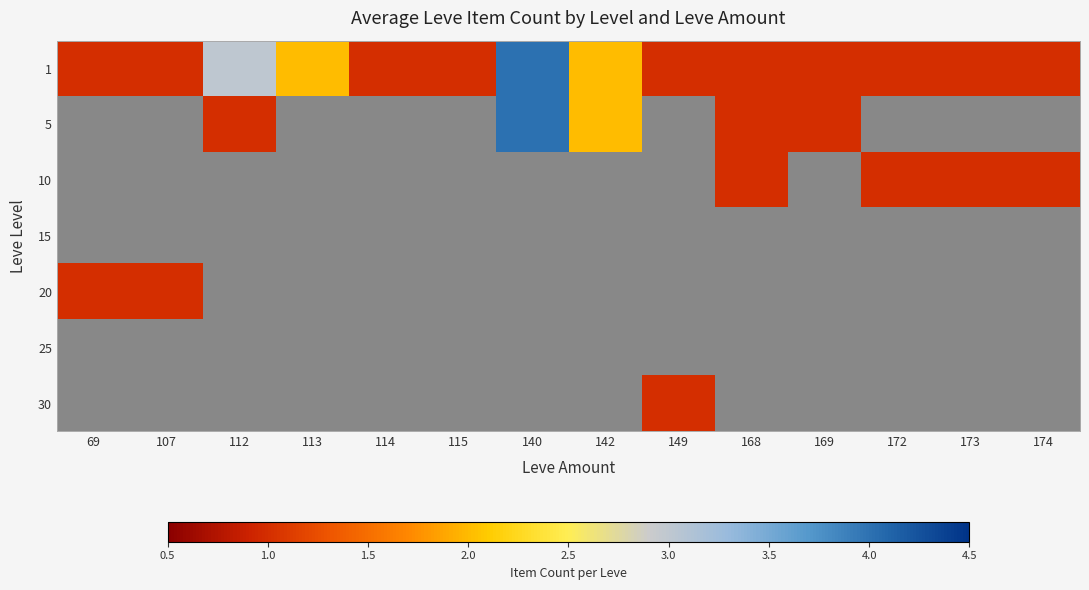

Reading left to right, what are all the values shown in this chart?

1: 69=1	107=1	112=3	113=2	114=1	115=1	140=4	142=2	149=1	168=1	169=1	172=1	173=1	174=1
5: 69=0	107=0	112=1	113=0	114=0	115=0	140=4	142=2	149=0	168=1	169=1	172=0	173=0	174=0
10: 69=0	107=0	112=0	113=0	114=0	115=0	140=0	142=0	149=0	168=1	169=0	172=1	173=1	174=1
15: 69=0	107=0	112=0	113=0	114=0	115=0	140=0	142=0	149=0	168=0	169=0	172=0	173=0	174=0
20: 69=1	107=1	112=0	113=0	114=0	115=0	140=0	142=0	149=0	168=0	169=0	172=0	173=0	174=0
25: 69=0	107=0	112=0	113=0	114=0	115=0	140=0	142=0	149=0	168=0	169=0	172=0	173=0	174=0
30: 69=0	107=0	112=0	113=0	114=0	115=0	140=0	142=0	149=1	168=0	169=0	172=0	173=0	174=0